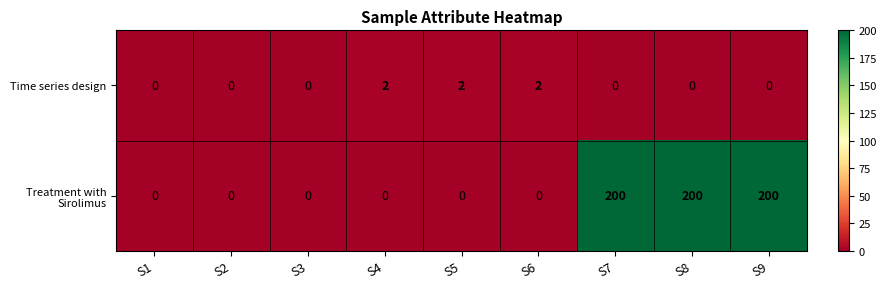

How many Treatment with Sirolimus values are between 0 and 200?

9